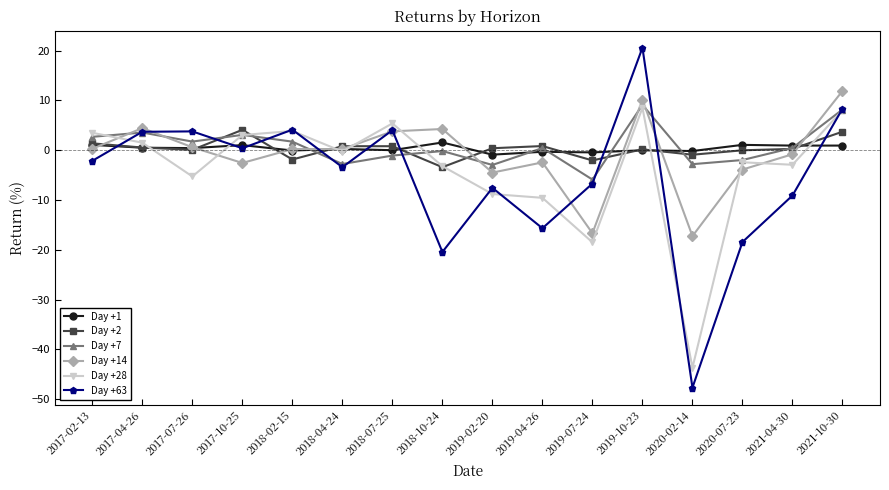

True or false: Day +28 has a value of -5.3 at 2017-07-26.

True